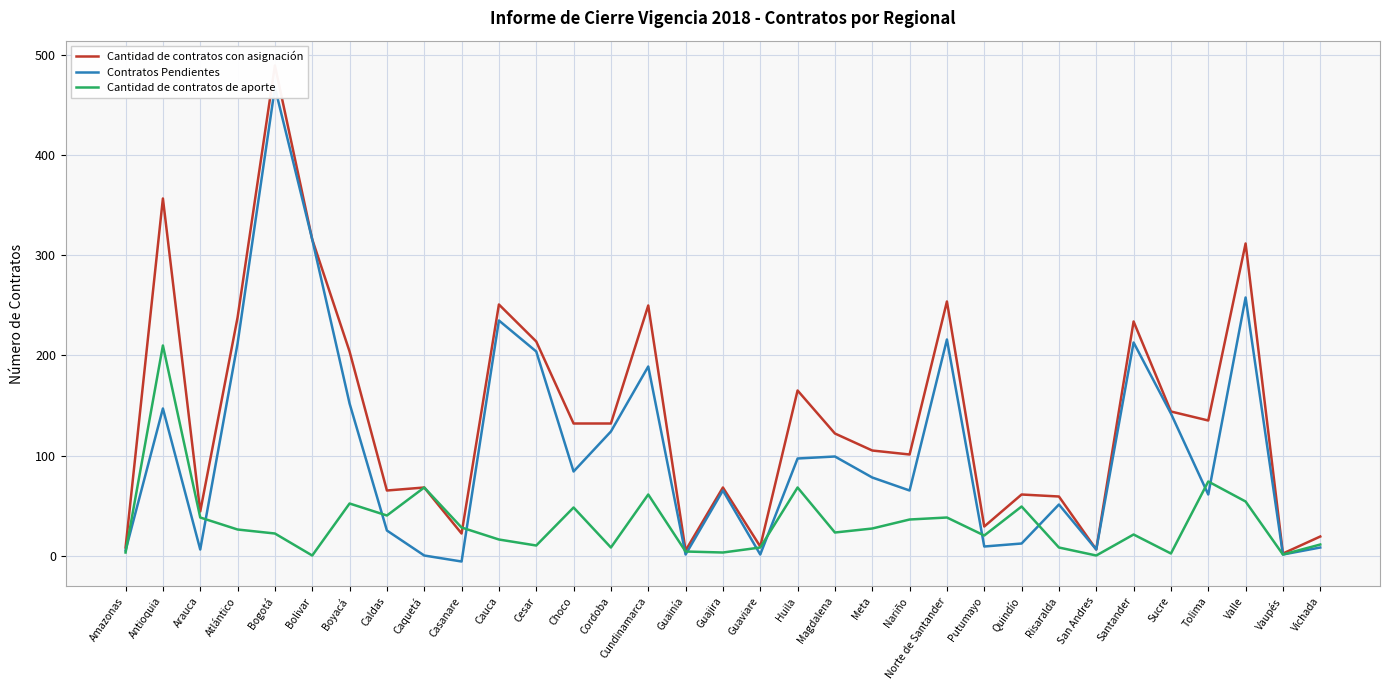

List the series in order of their overall mean, highest first.

Cantidad de contratos con asignación, Contratos Pendientes, Cantidad de contratos de aporte